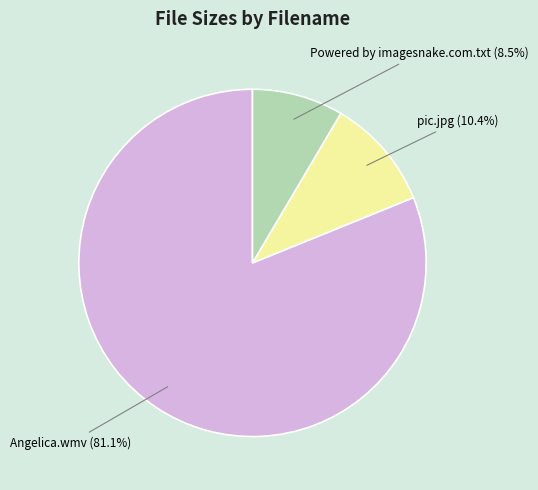

Is there a majority slice in this chart?

Yes